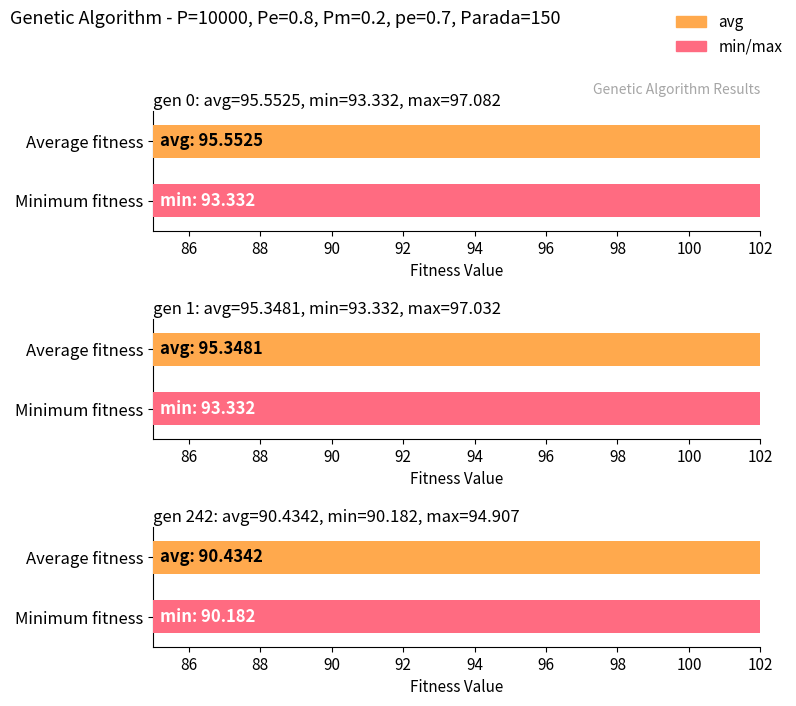

Which category has the lowest value in the min series?

gen 242